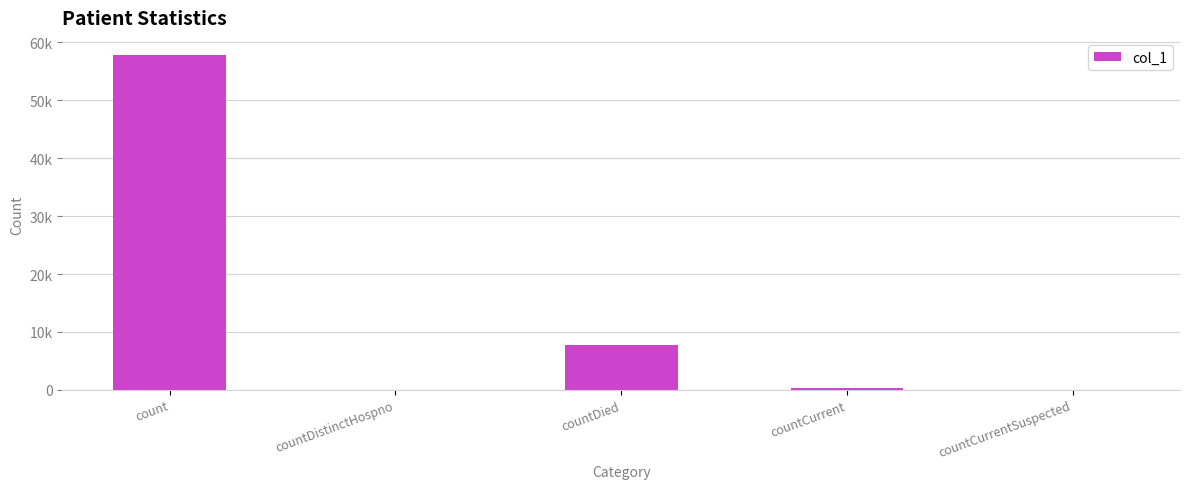

List the labels in order of value, smallest first.

countDistinctHospno, countCurrentSuspected, countCurrent, countDied, count